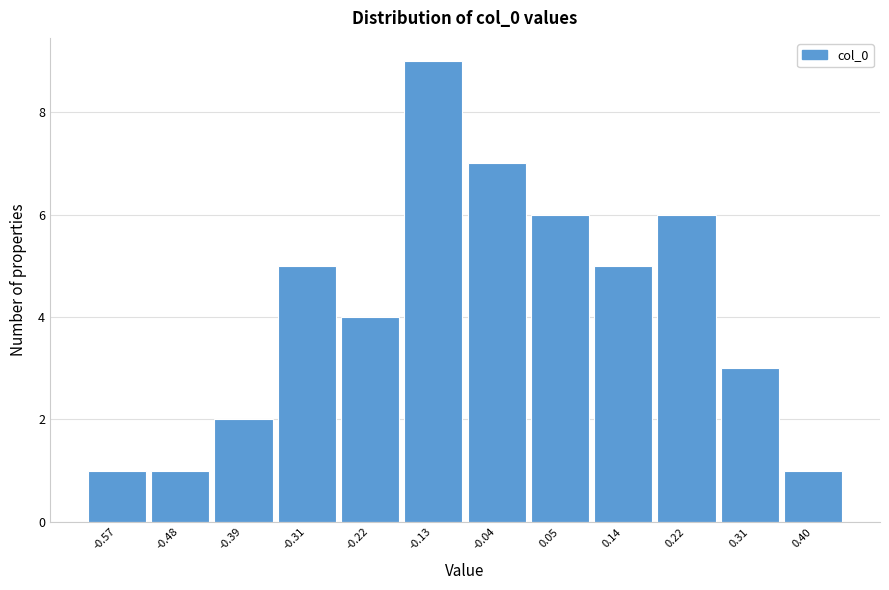

Reading left to right, list all the values displayed in this chart.

1	1	2	5	4	9	7	6	5	6	3	1